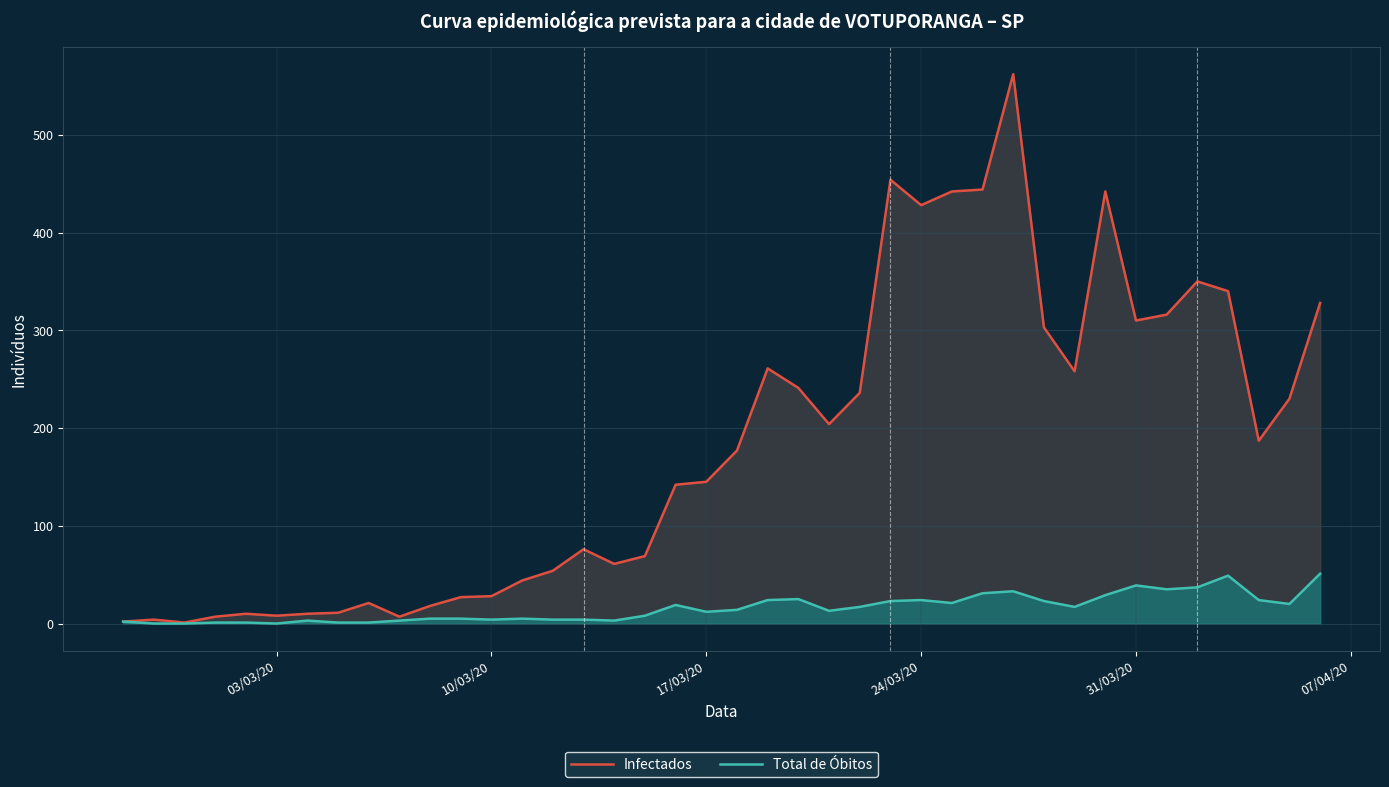

How many data points in Infectados are above 177?

19